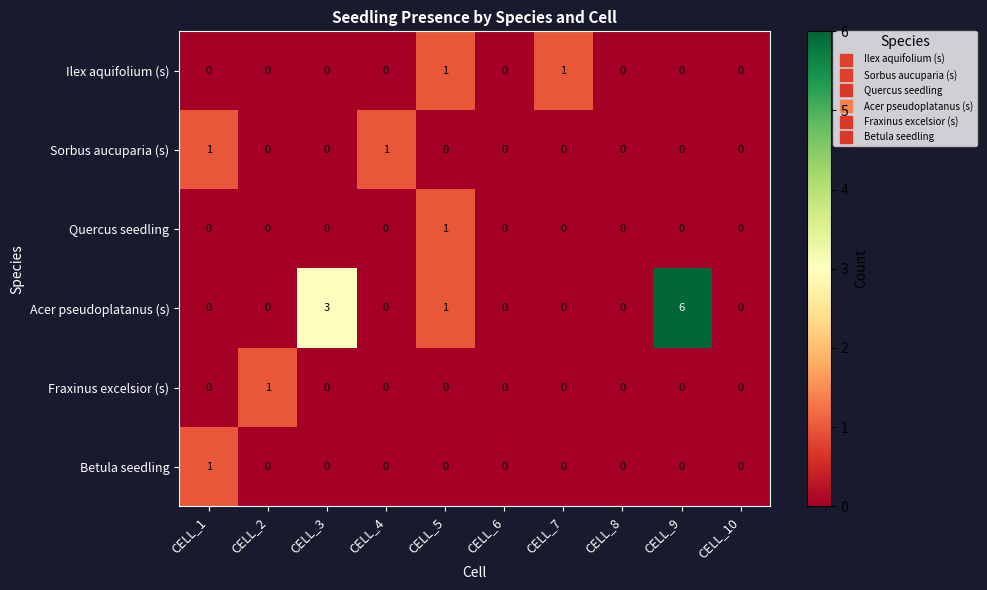

Which series has the largest range (max minus min)?

Acer pseudoplatanus (s)